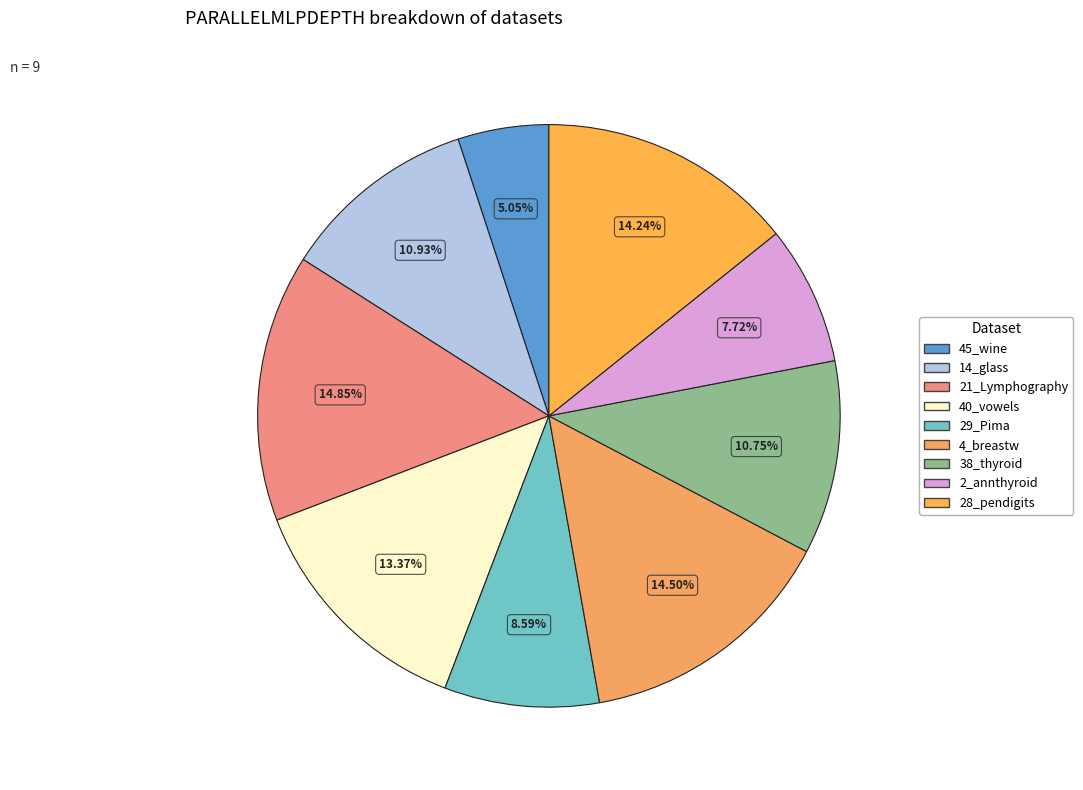

Does any single category account for the majority?

No